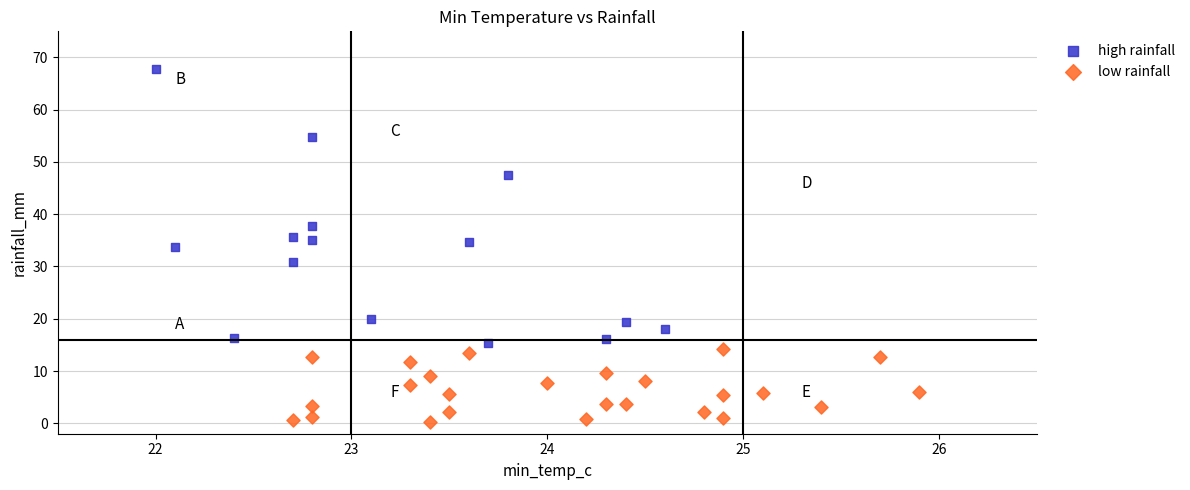

Which series contains the lowest Y value?

low rainfall